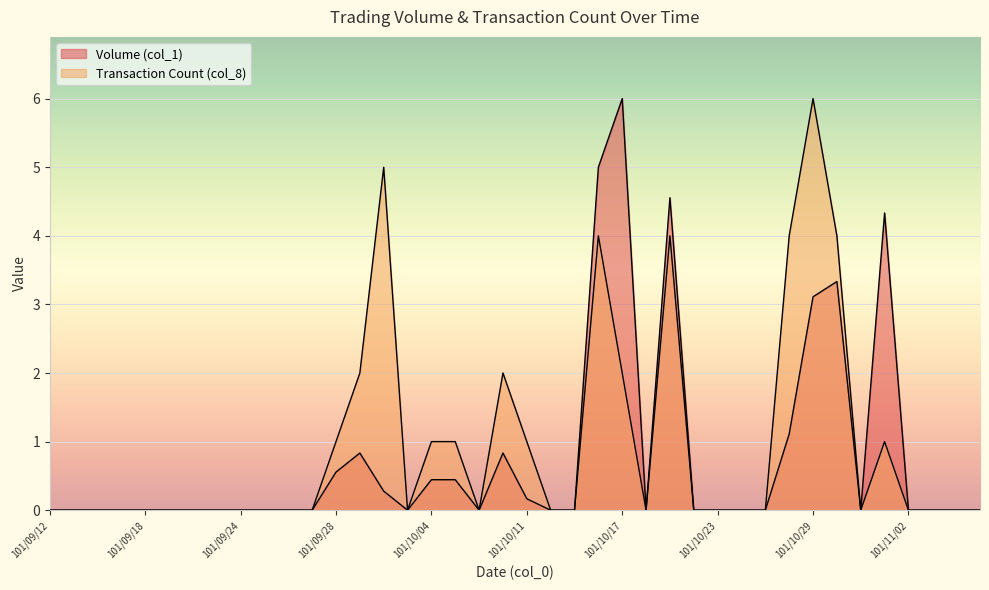

Reading left to right, list all the values displayed in this chart.

Volume (col_1): 101/09/12=0.0	101/09/13=0.0	101/09/14=0.0	101/09/17=0.0	101/09/18=0.0	101/09/19=0.0	101/09/20=0.0	101/09/21=0.0	101/09/24=0.0	101/09/25=0.0	101/09/26=0.0	101/09/27=0.0	101/09/28=0.6	101/10/01=0.8	101/10/02=0.3	101/10/03=0.0	101/10/04=0.4	101/10/05=0.4	101/10/08=0.0	101/10/09=0.8	101/10/11=0.2	101/10/12=0.0	101/10/15=0.0	101/10/16=5.0	101/10/17=6.0	101/10/18=0.0	101/10/19=4.6	101/10/22=0.0	101/10/23=0.0	101/10/24=0.0	101/10/25=0.0	101/10/26=1.1	101/10/29=3.1	101/10/30=3.3	101/10/31=0.0	101/11/01=4.3	101/11/02=0.0	101/11/05=0.0	101/11/06=0.0	101/11/07=0.0
Transaction Count (col_8): 101/09/12=0.0	101/09/13=0.0	101/09/14=0.0	101/09/17=0.0	101/09/18=0.0	101/09/19=0.0	101/09/20=0.0	101/09/21=0.0	101/09/24=0.0	101/09/25=0.0	101/09/26=0.0	101/09/27=0.0	101/09/28=1.0	101/10/01=2.0	101/10/02=5.0	101/10/03=0.0	101/10/04=1.0	101/10/05=1.0	101/10/08=0.0	101/10/09=2.0	101/10/11=1.0	101/10/12=0.0	101/10/15=0.0	101/10/16=4.0	101/10/17=2.0	101/10/18=0.0	101/10/19=4.0	101/10/22=0.0	101/10/23=0.0	101/10/24=0.0	101/10/25=0.0	101/10/26=4.0	101/10/29=6.0	101/10/30=4.0	101/10/31=0.0	101/11/01=1.0	101/11/02=0.0	101/11/05=0.0	101/11/06=0.0	101/11/07=0.0